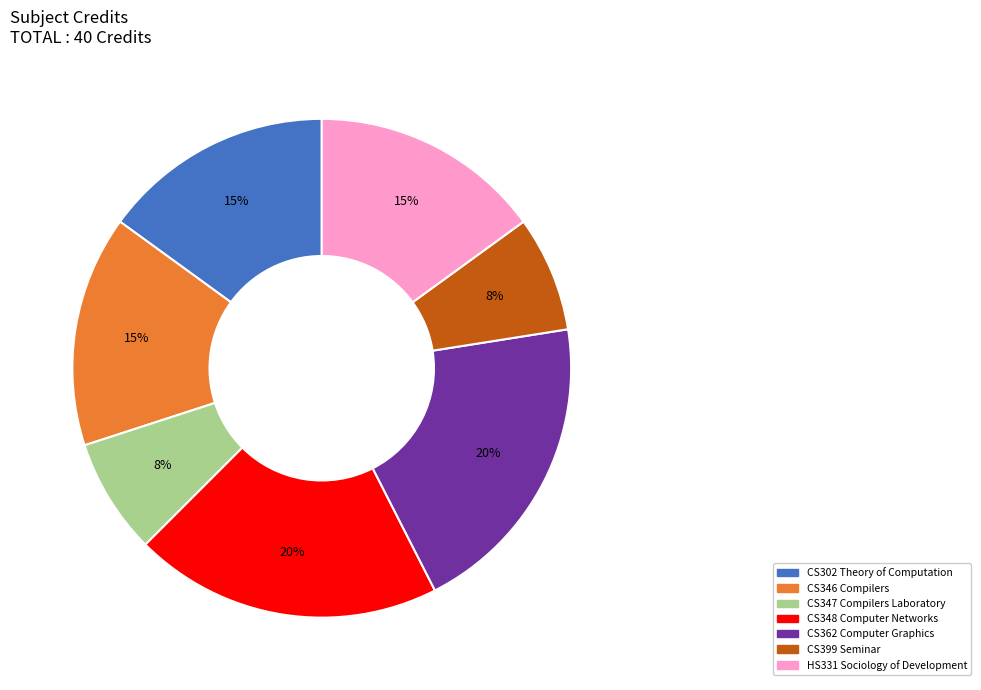

Is CS399 Seminar the majority of the pie?

No